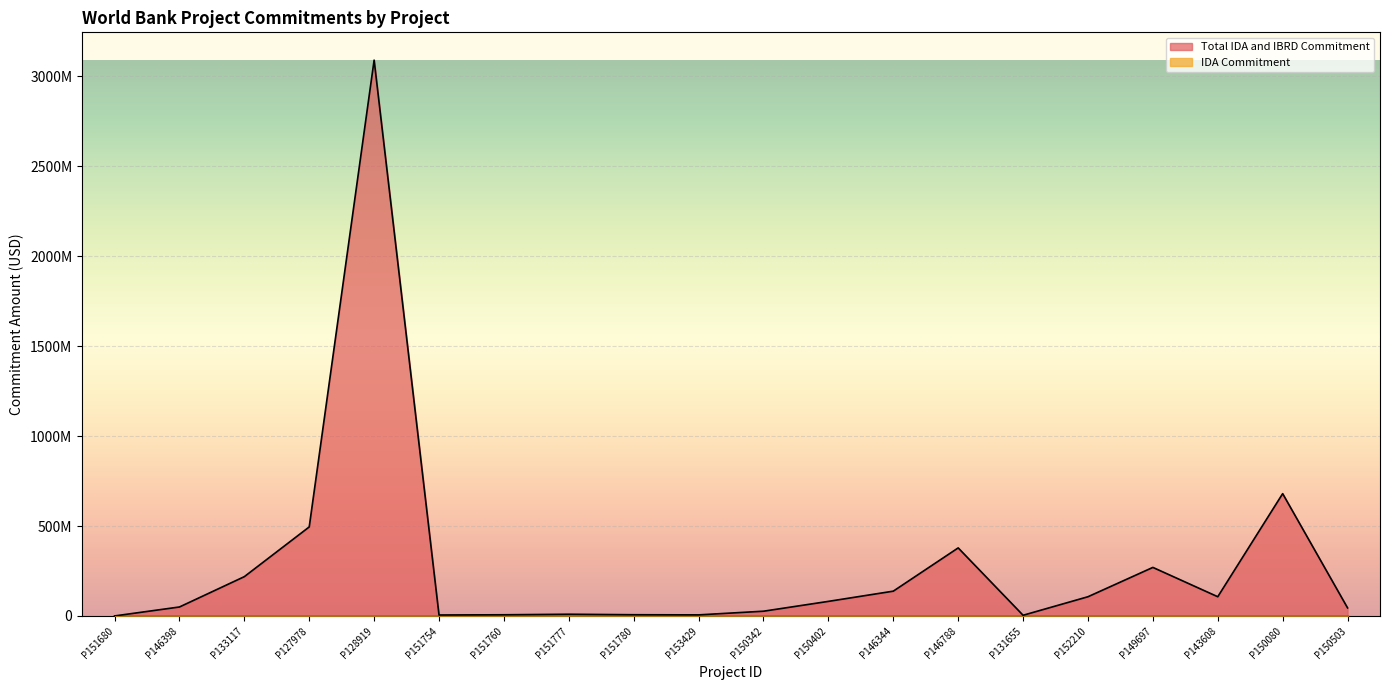

What is the difference between the values at P128919 and P152210?

2982410000